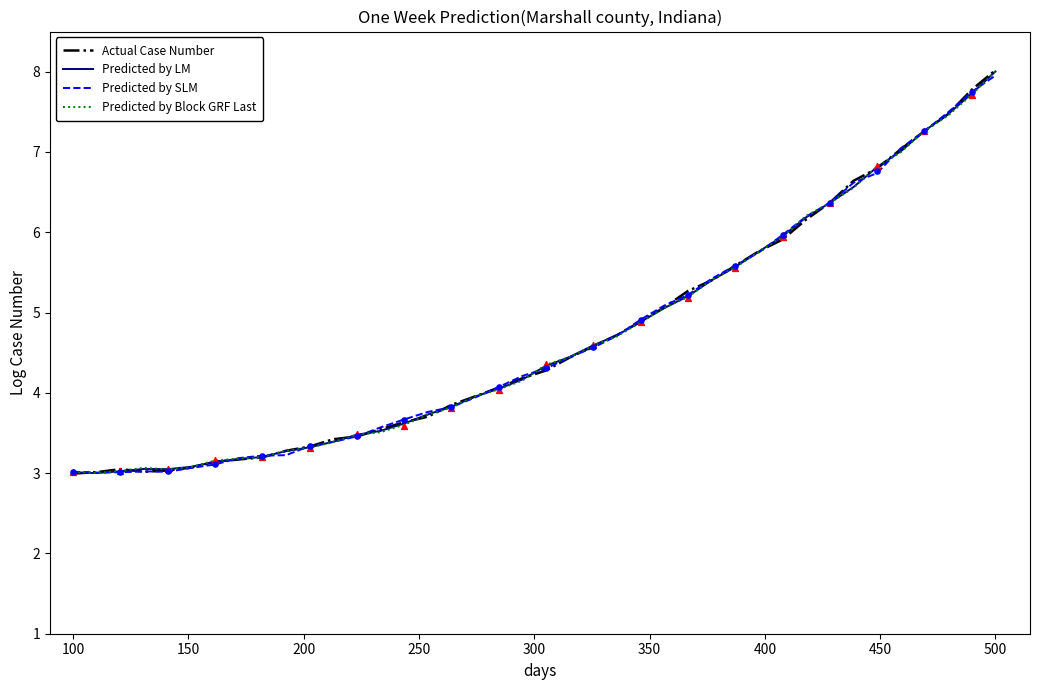

What are all the series names shown in the legend?

Actual Case Number, Predicted by LM, Predicted by SLM, Predicted by Block GRF Last